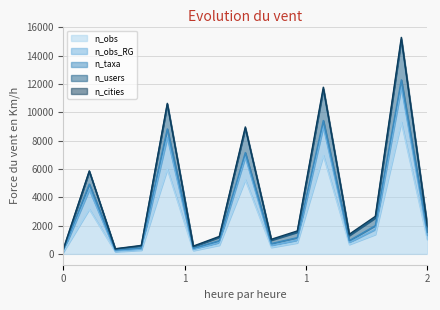

In n_obs_RG, how many points are lower than both neighbors (excluding endpoints)?

4